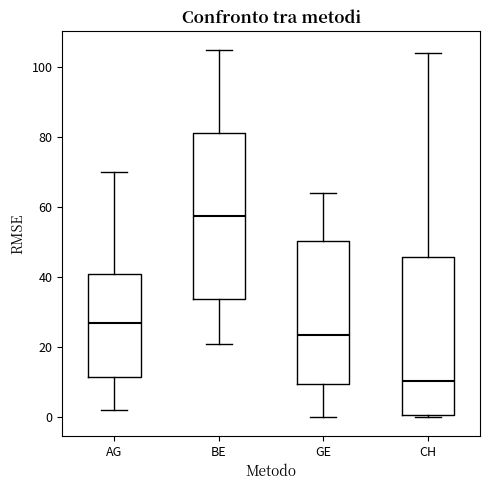

Which box has the highest median line?

BE